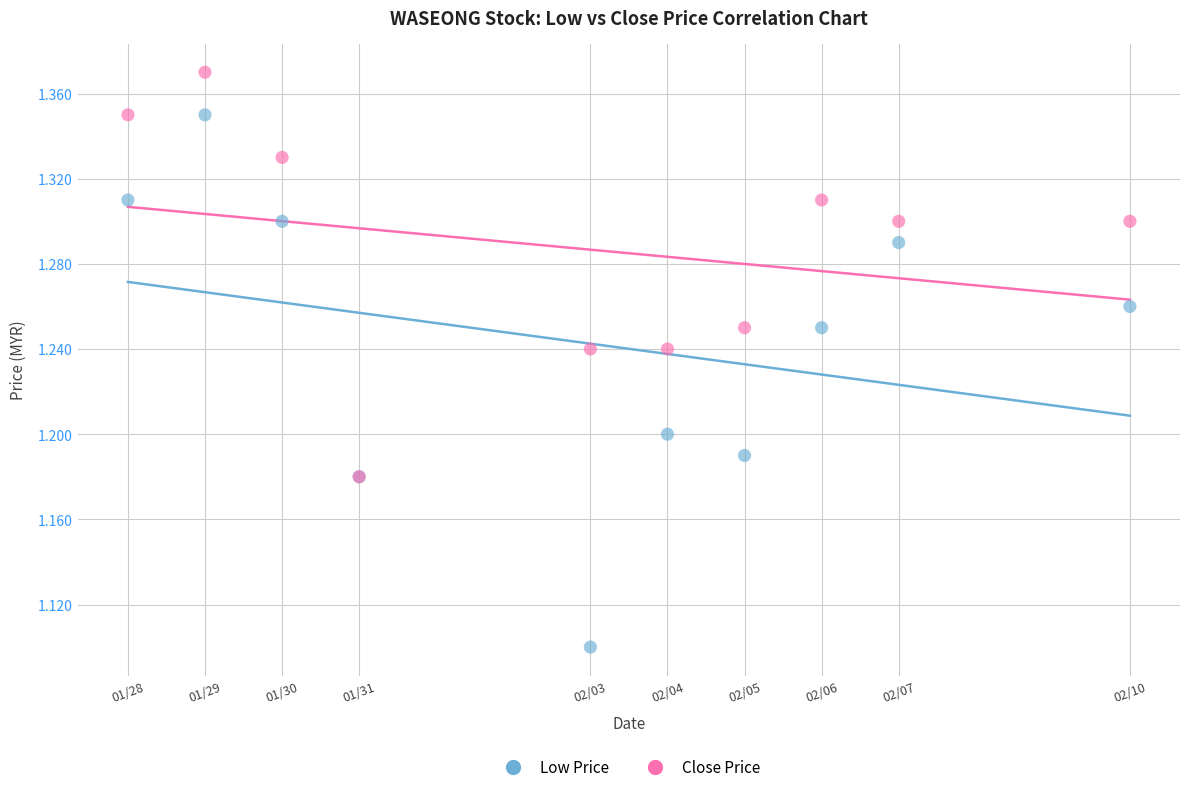

In the Low Price series, what Y value is closest to 1?

1.1